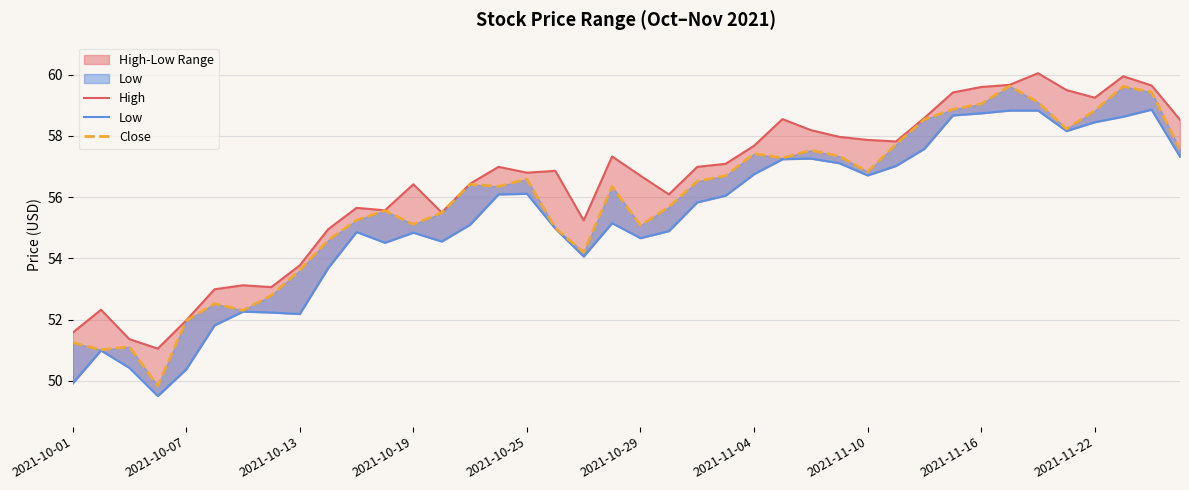

List the series in order of their peak value, lowest first.

Low, Close, High